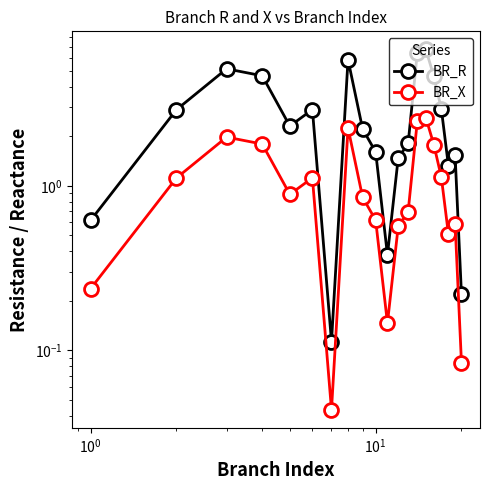

True or false: BR_X has more than 1 points higher than both neighbors.

True